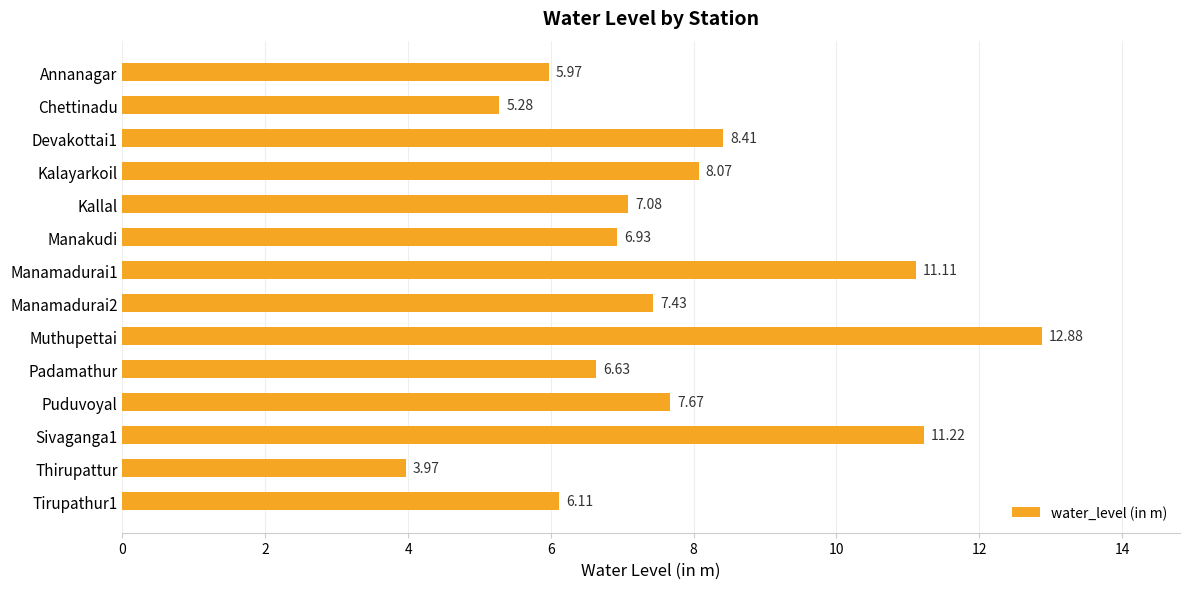

What is the label of the 5th bar from the bottom?

Padamathur